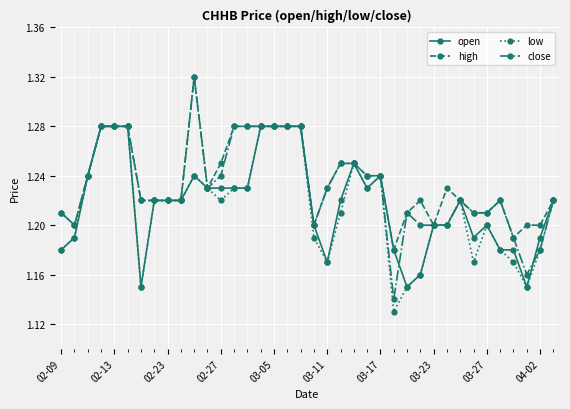

At how many categories does at least one series exceed 1?

38